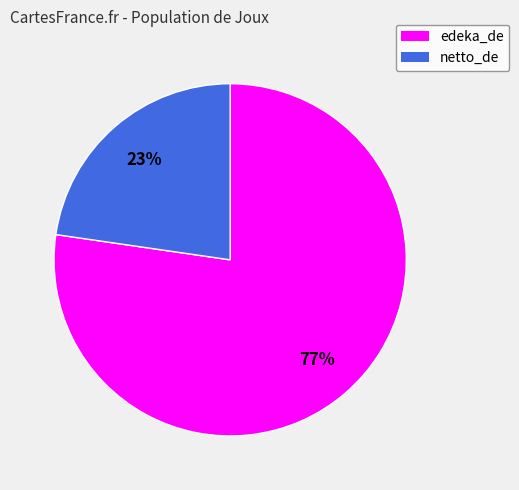

Does netto_de represent more than half of the total?

No